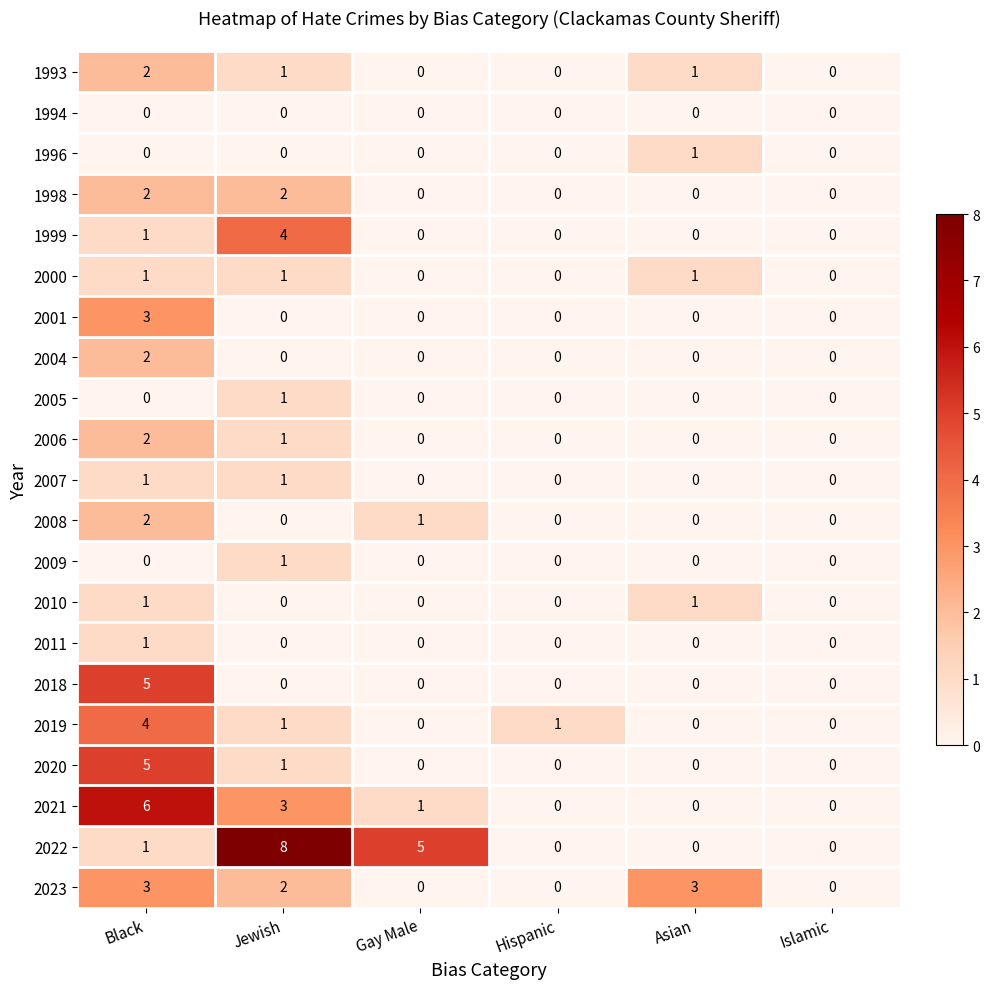

The value of 2019 at Asian is 0. True or false?

True